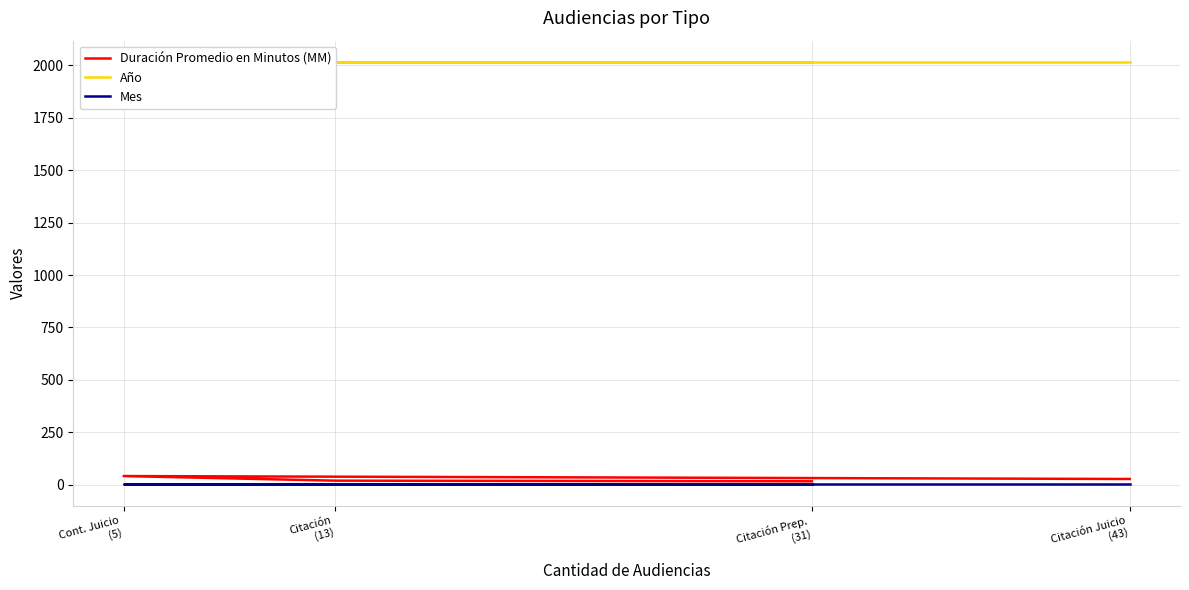

What is the maximum value shown in the chart?

2017